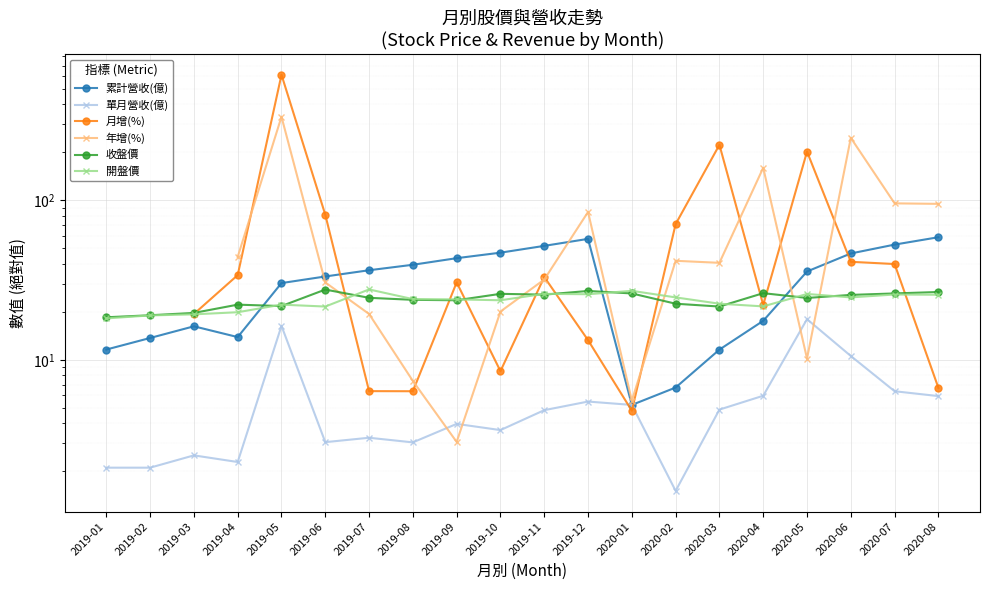

Between 2019-04 and 2019-11, which series saw the biggest shift?

累計營收(億)